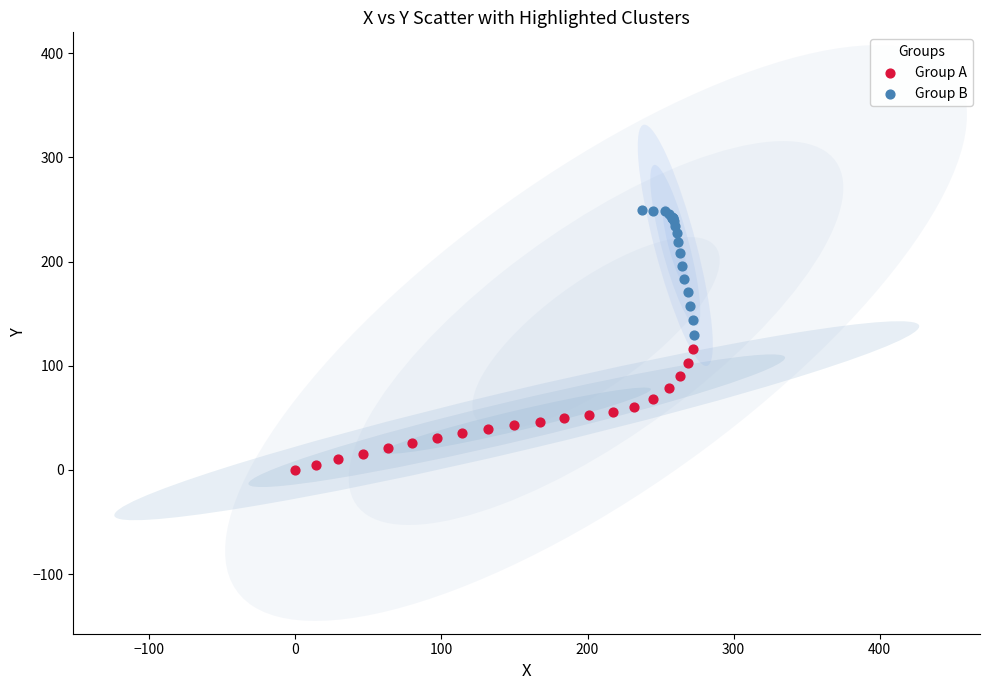

Which series contains the lowest Y value?

Group A